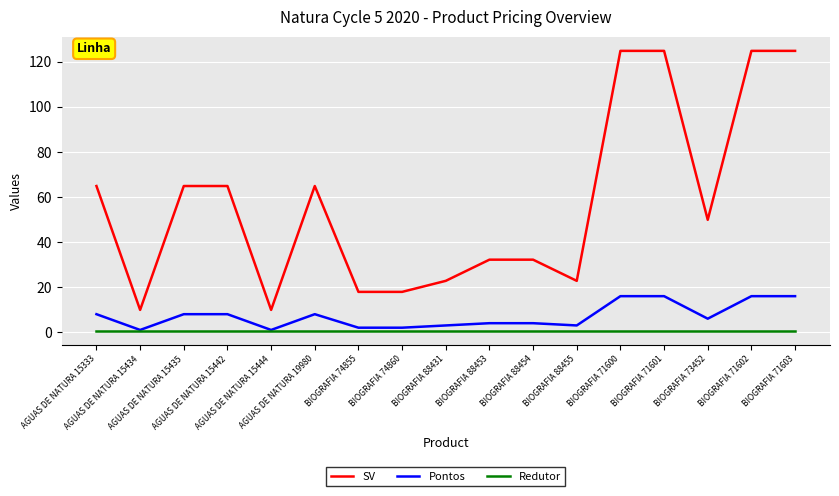

Which series has the largest total across all categories?

SV